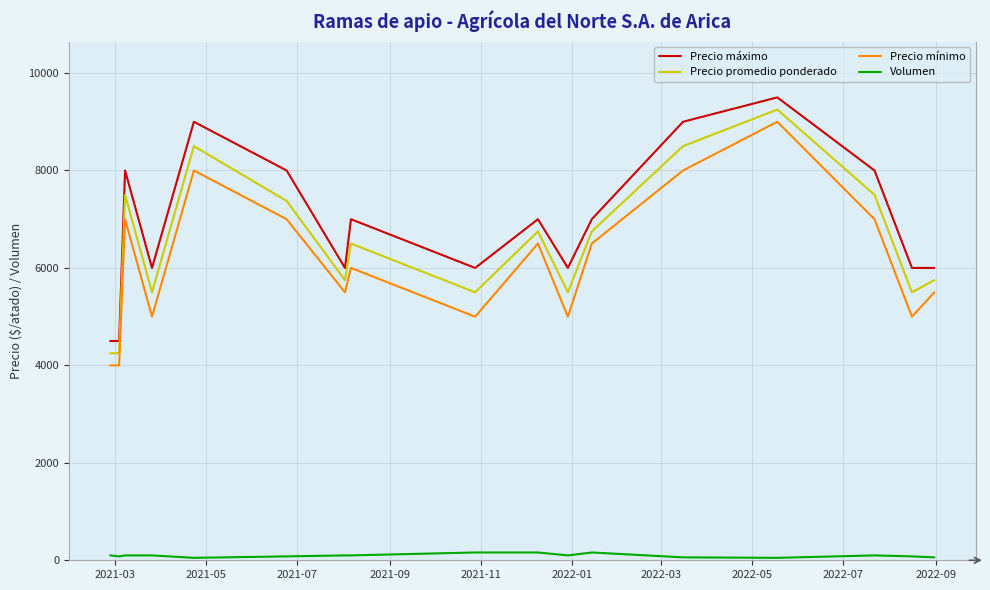

What is the difference between the maximum and minimum values in the Precio máximo series?

5000